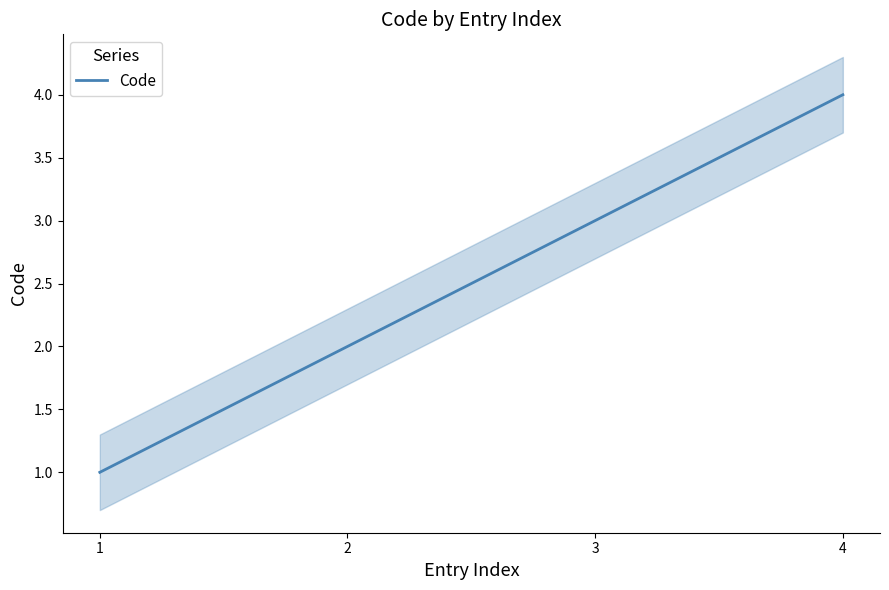

At which label does the data first exceed 3?

4